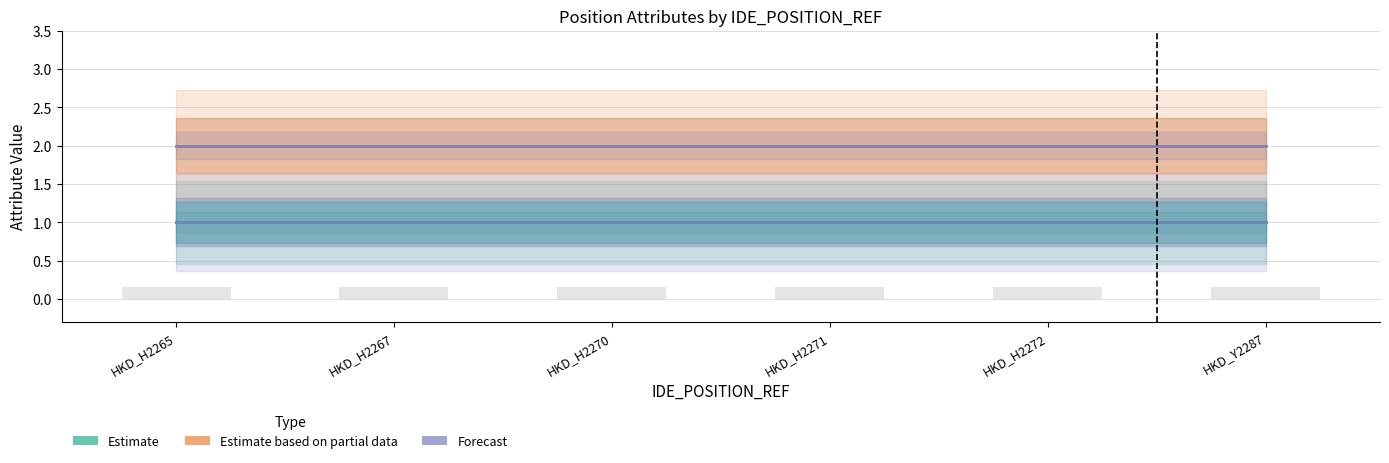

Which has a higher value, HKD_H2270 or HKD_H2272?

HKD_H2270